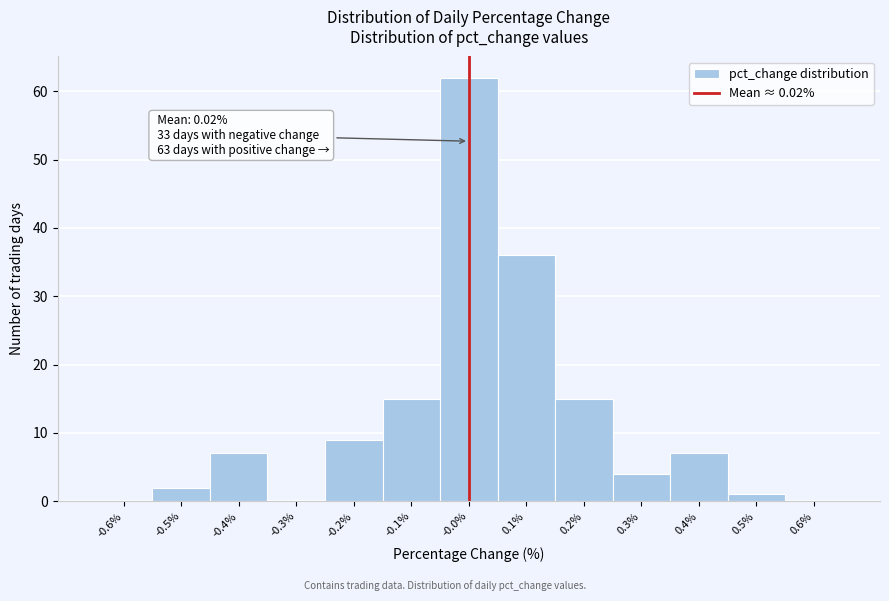

Which range on the x-axis has the tallest bar?

-0.05 to 0.05